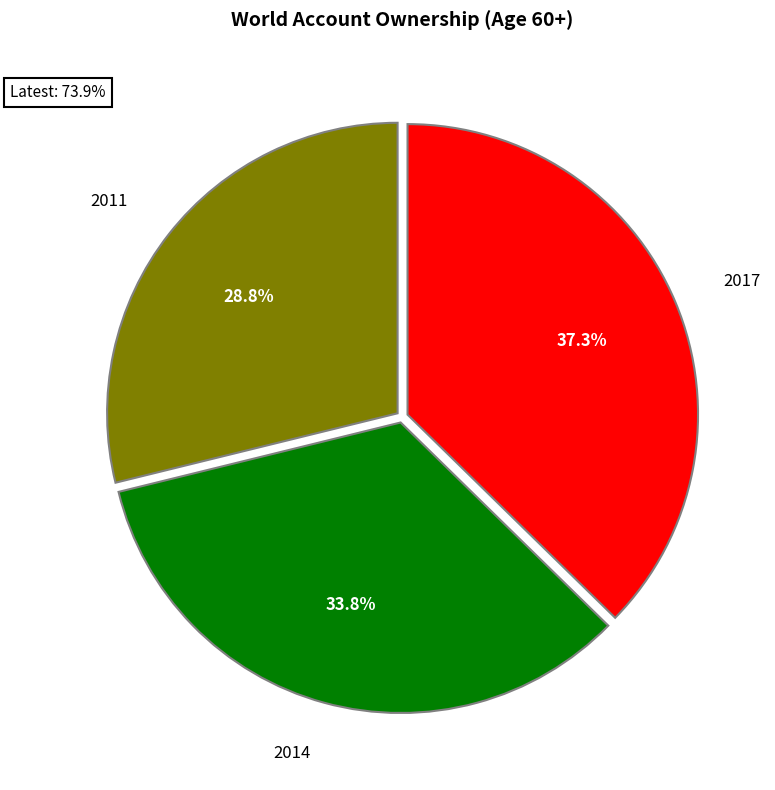

Is there a majority slice in this chart?

No